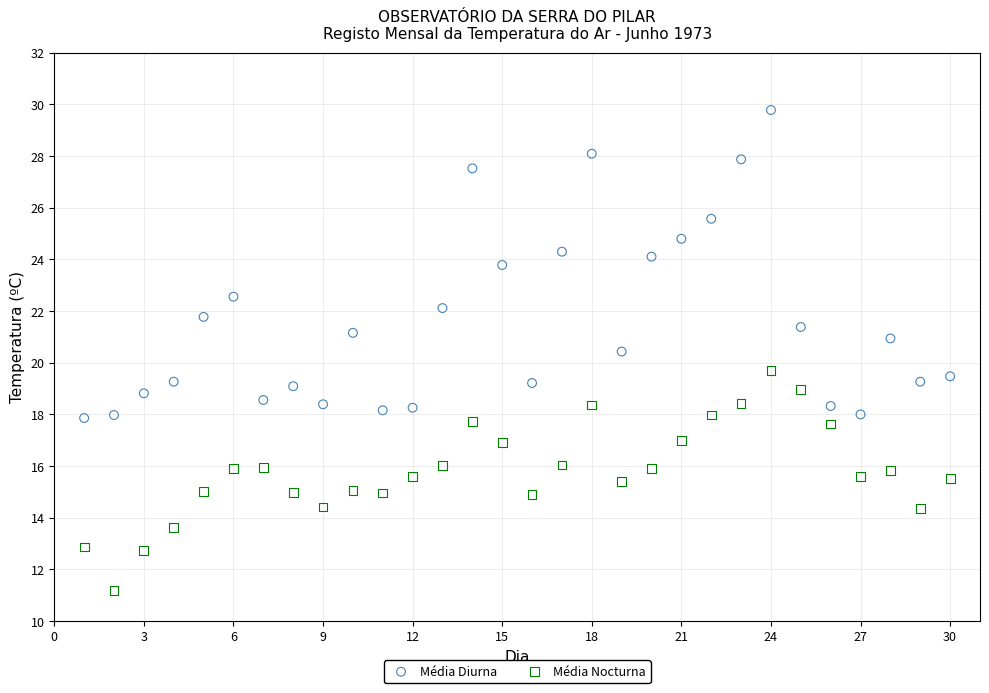

Which series contains the highest Y value?

Média Diurna